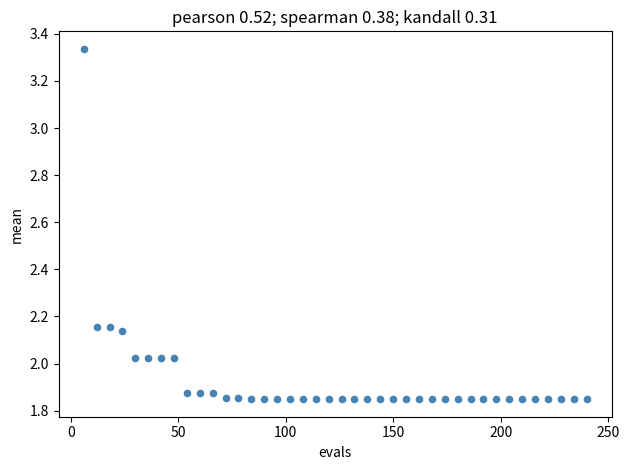

What is the range of Y values (max minus min)?

1.5